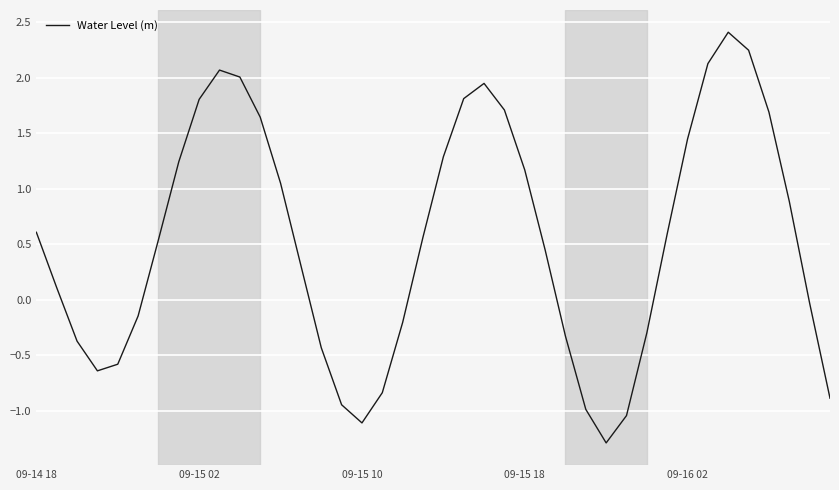

What is the difference between the maximum and minimum values?

3.7